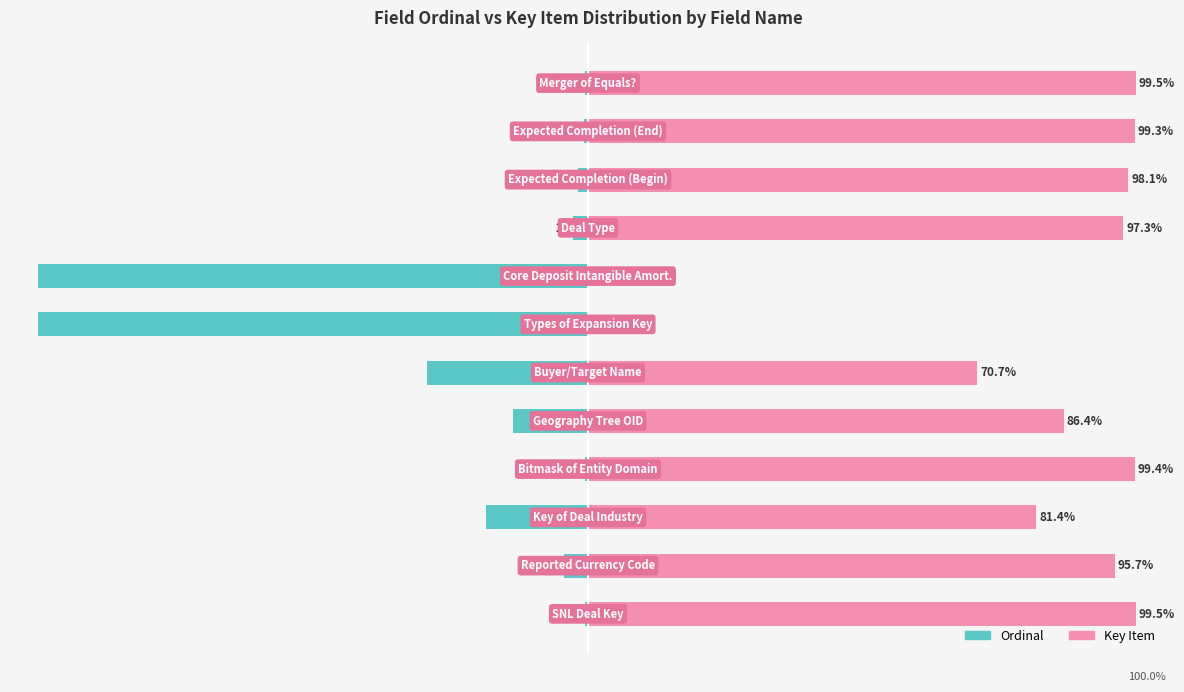

What is the difference between the maximum and minimum values in the Ordinal series?

99.5